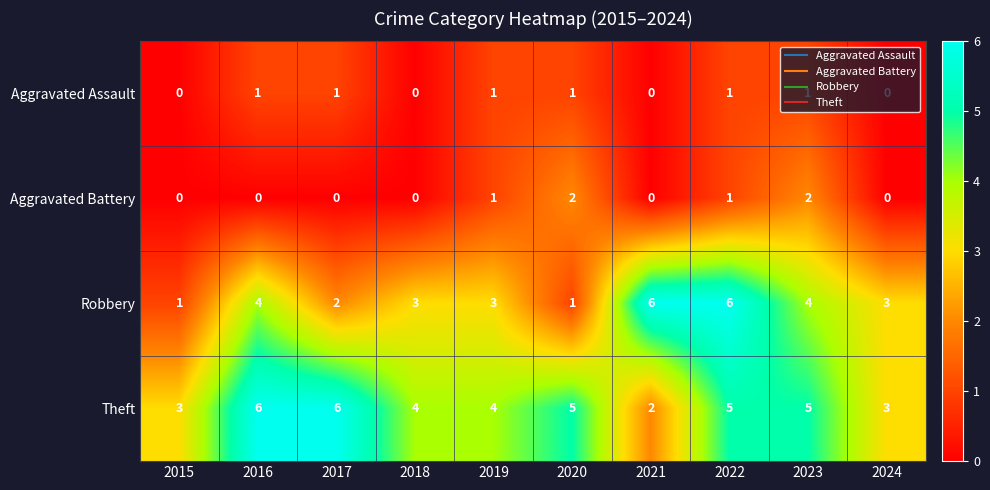

Which series has the largest total across all categories?

Theft